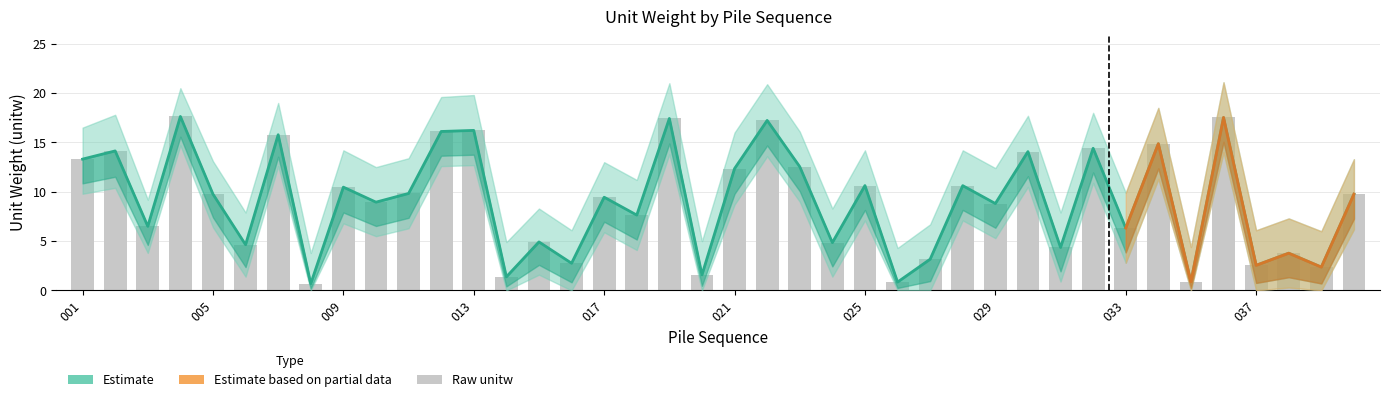

The value at 22 is 21.2. True or false?

False